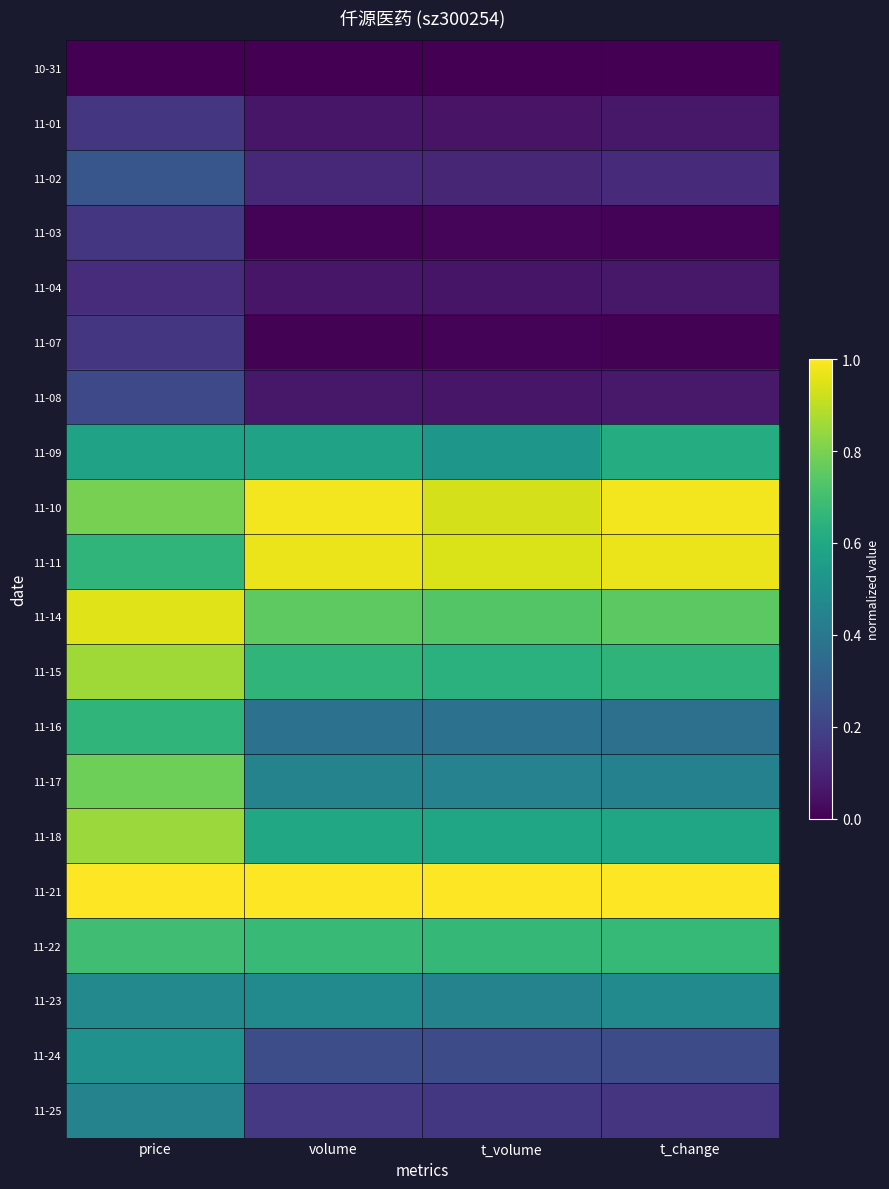

At how many categories does at least one series exceed 0?

4